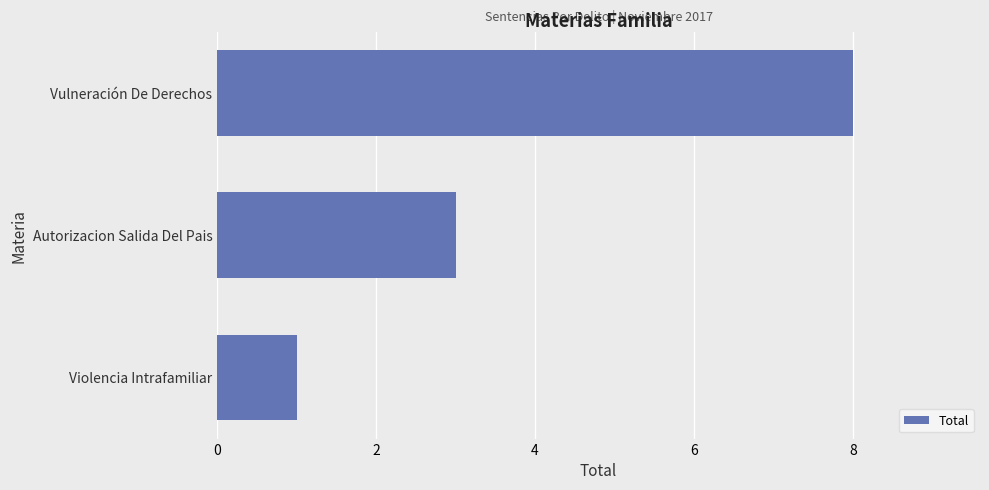

How many distinct data groups are displayed?

1